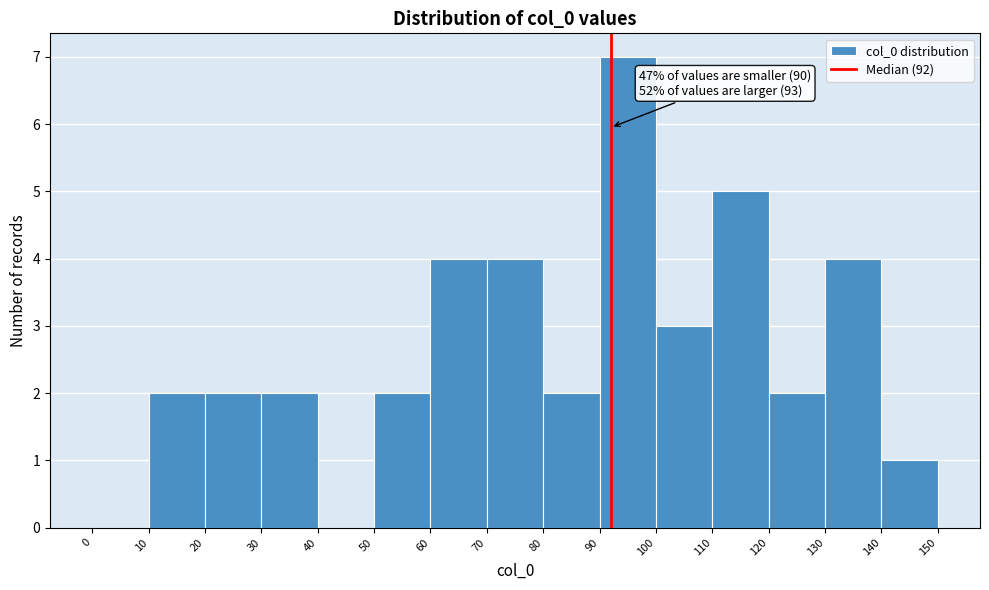

Which range on the x-axis has the tallest bar?

90 to 100